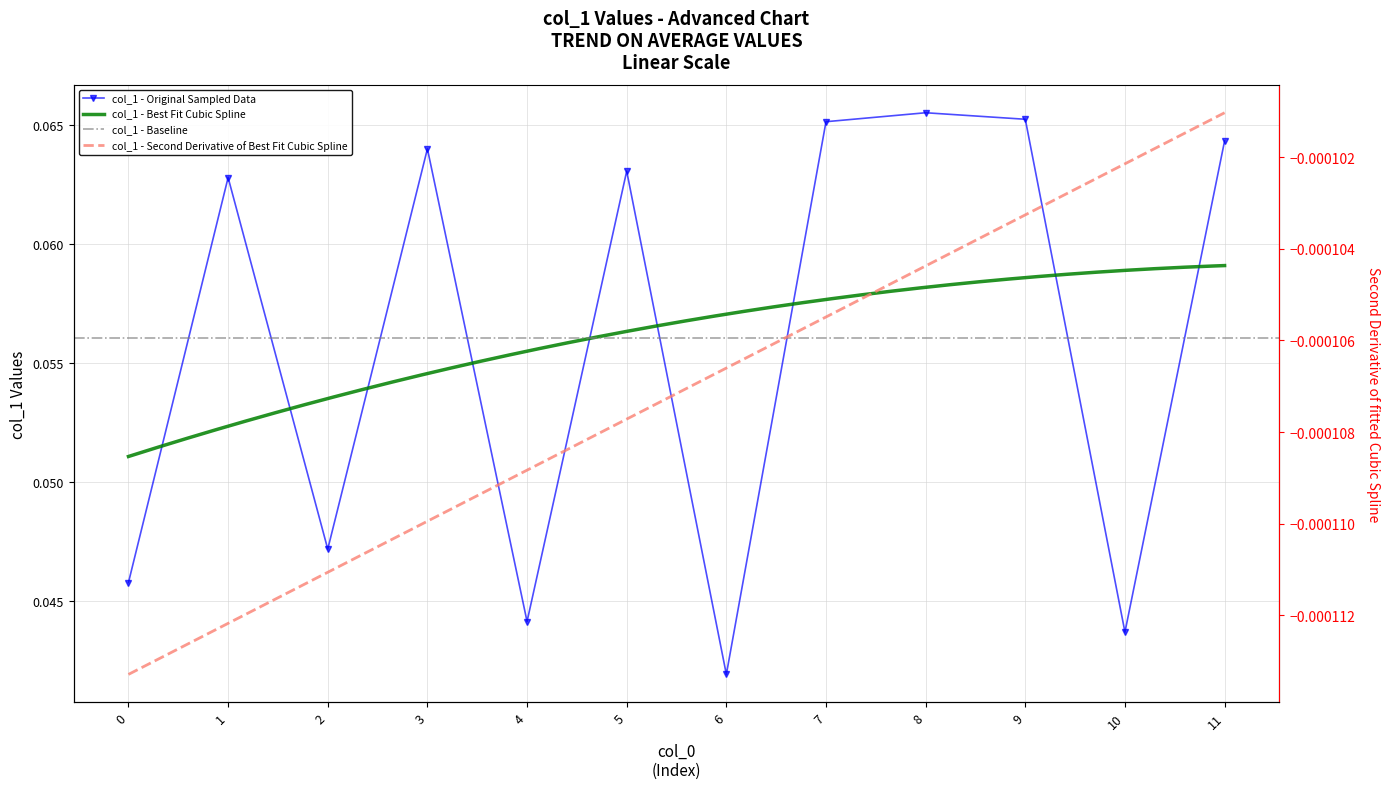

What is the sum of the values at 7 and 2?

0.1